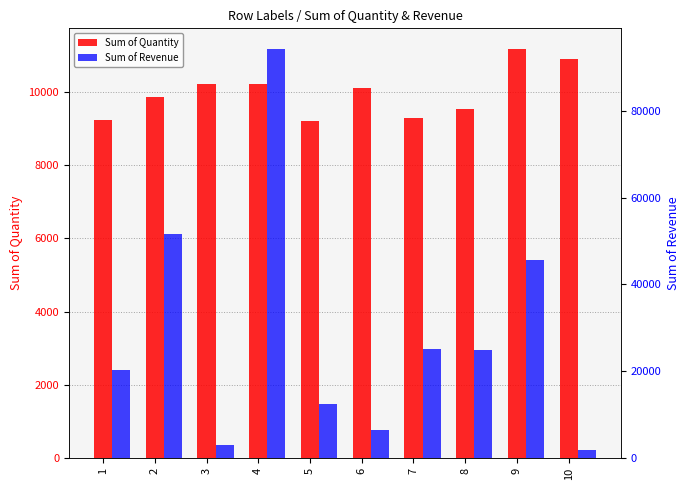

At which label does Sum of Revenue first exceed 24836?

2